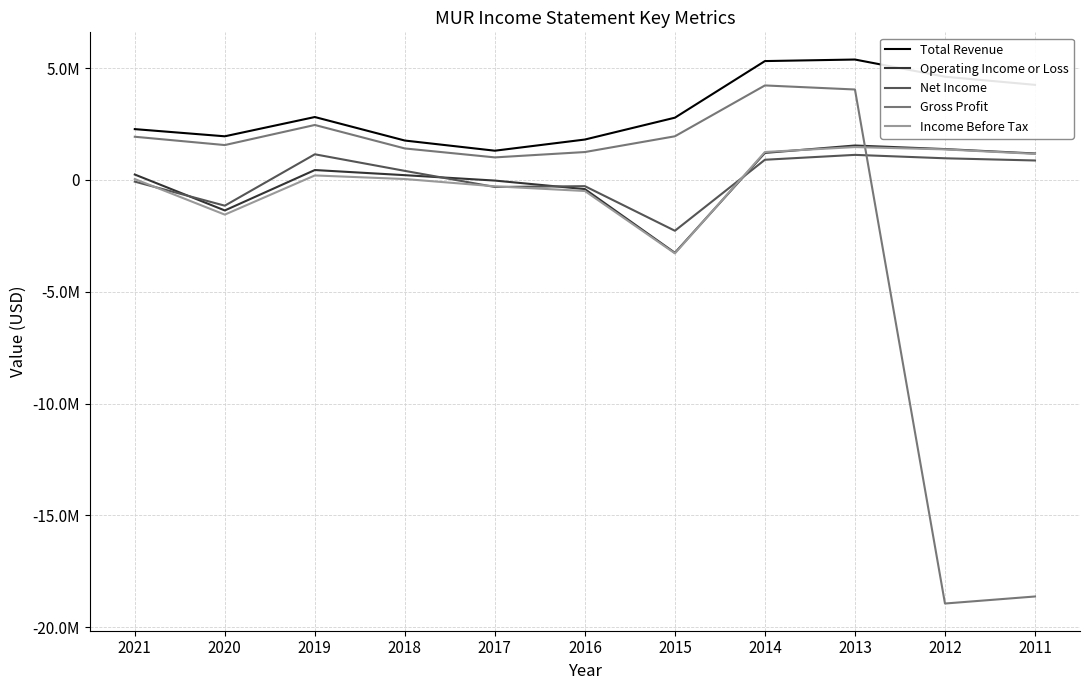

Where does the Operating Income or Loss series first go above 244500?

2019